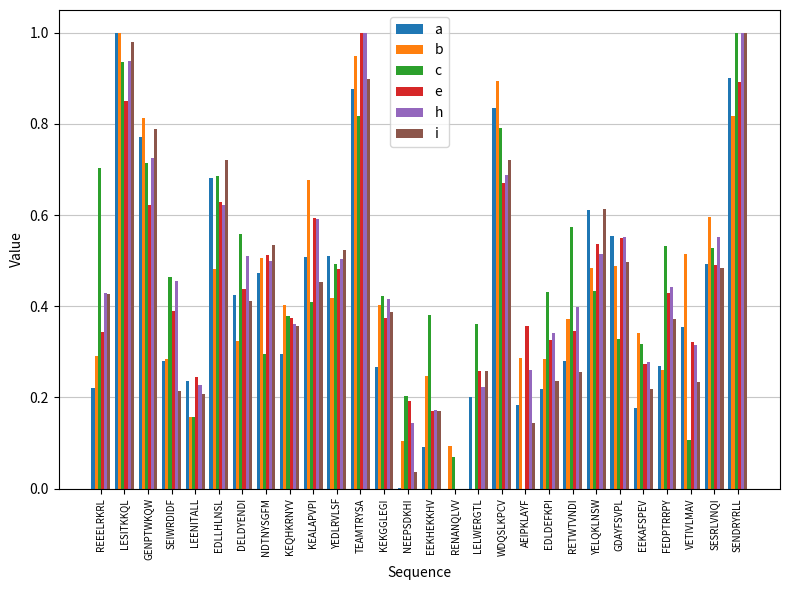

The value of h at RETWTVNDI is 0.4. True or false?

True